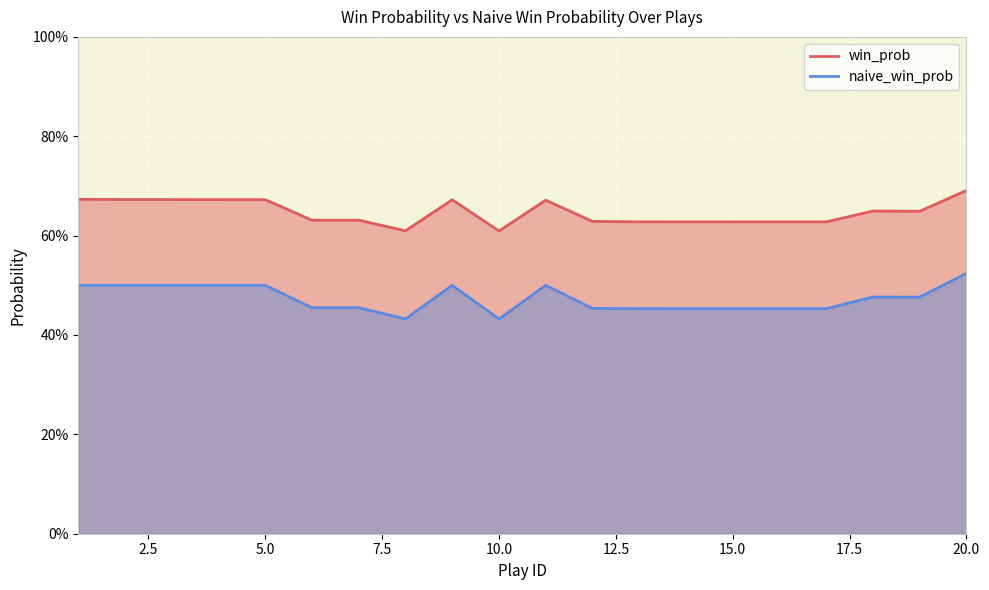

The value of win_prob at 8 is 0.3. True or false?

False